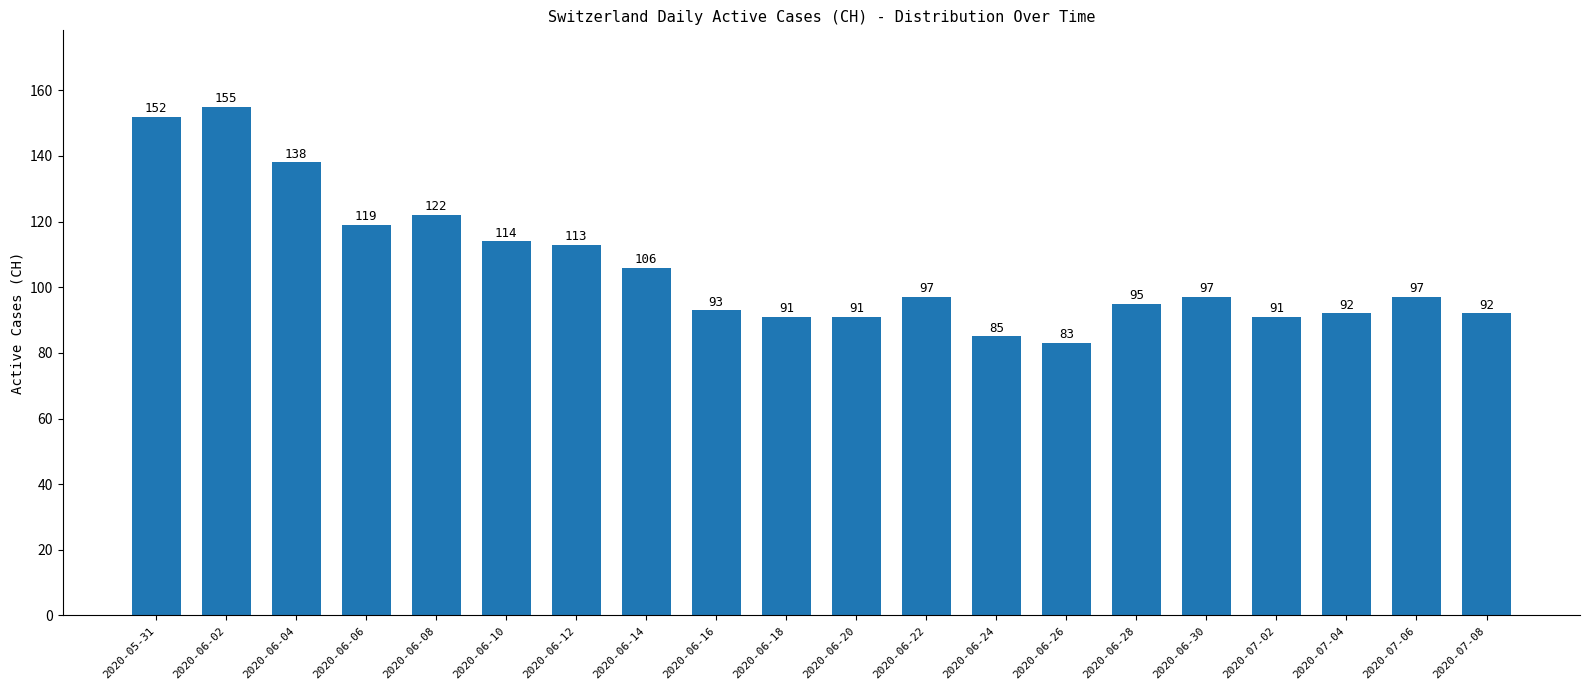

Reading right to left, list all the values displayed in this chart.

92	97	92	91	97	95	83	85	97	91	91	93	106	113	114	122	119	138	155	152